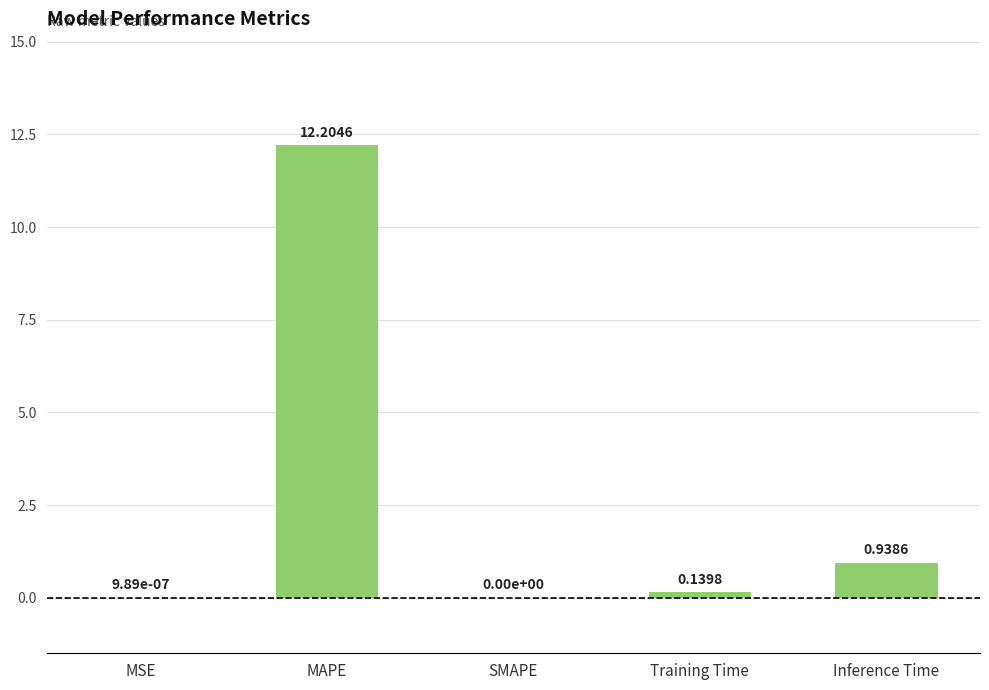

What is the change in value from SMAPE to Inference Time?

+0.9